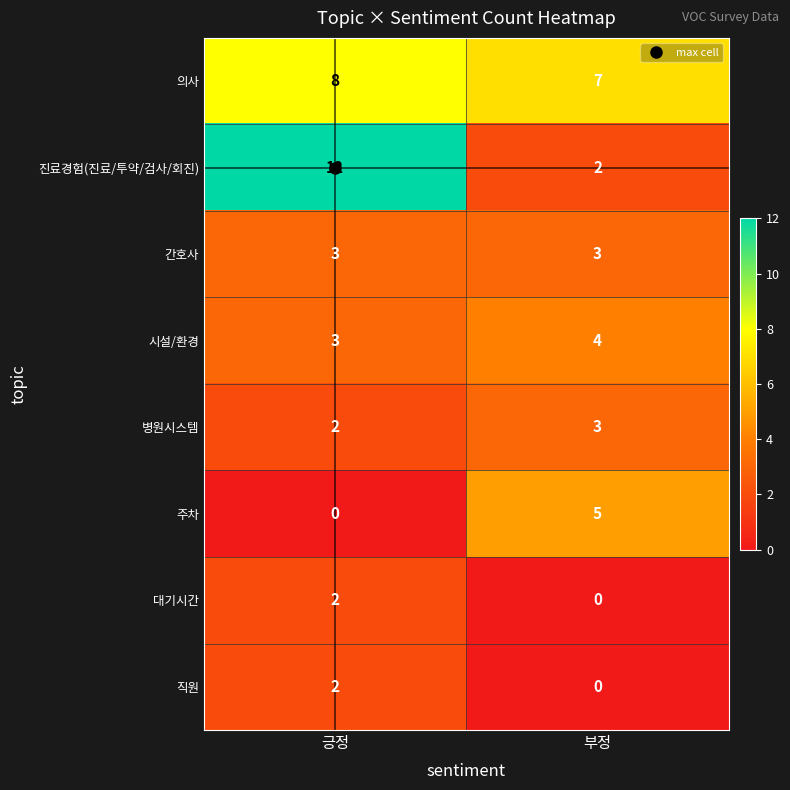

Which series has the largest total across all categories?

의사